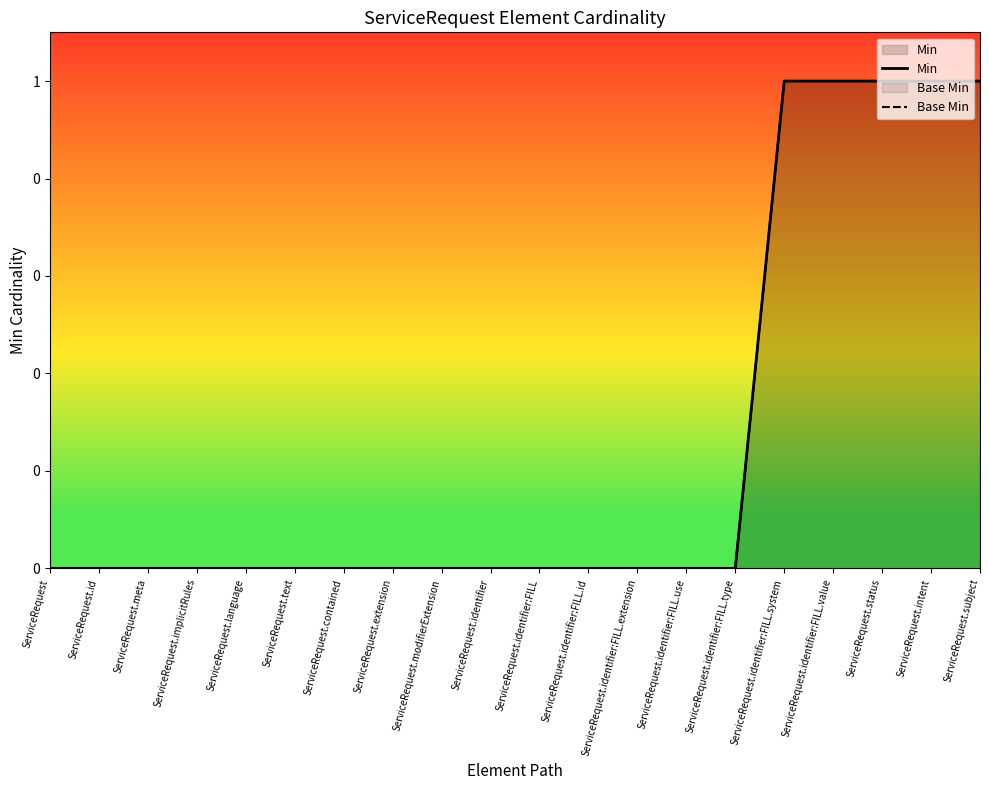

True or false: Base Min and Min cross at least once.

False